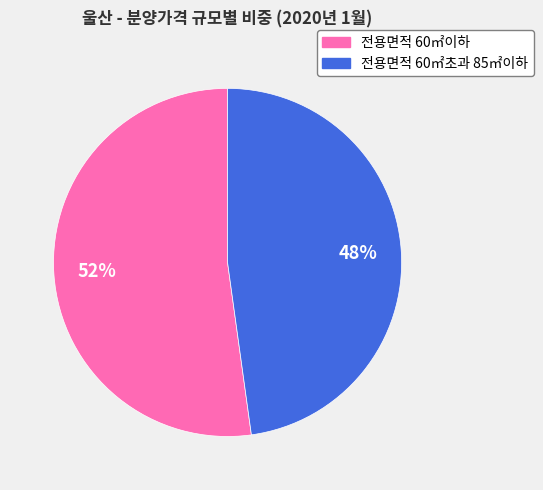

Combined, do 전용면적 60㎡초과 85㎡이하 and 전용면적 60㎡이하 account for over 50%?

Yes